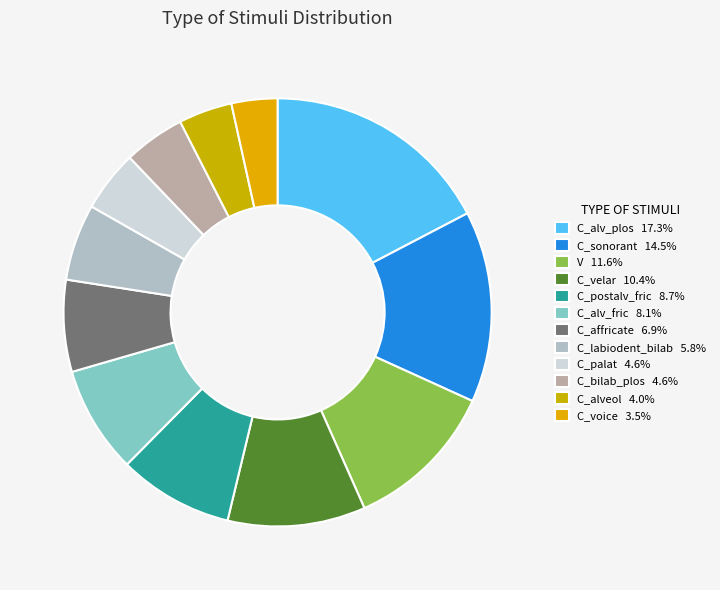

To the nearest percent, what portion does C_velar represent?

10%